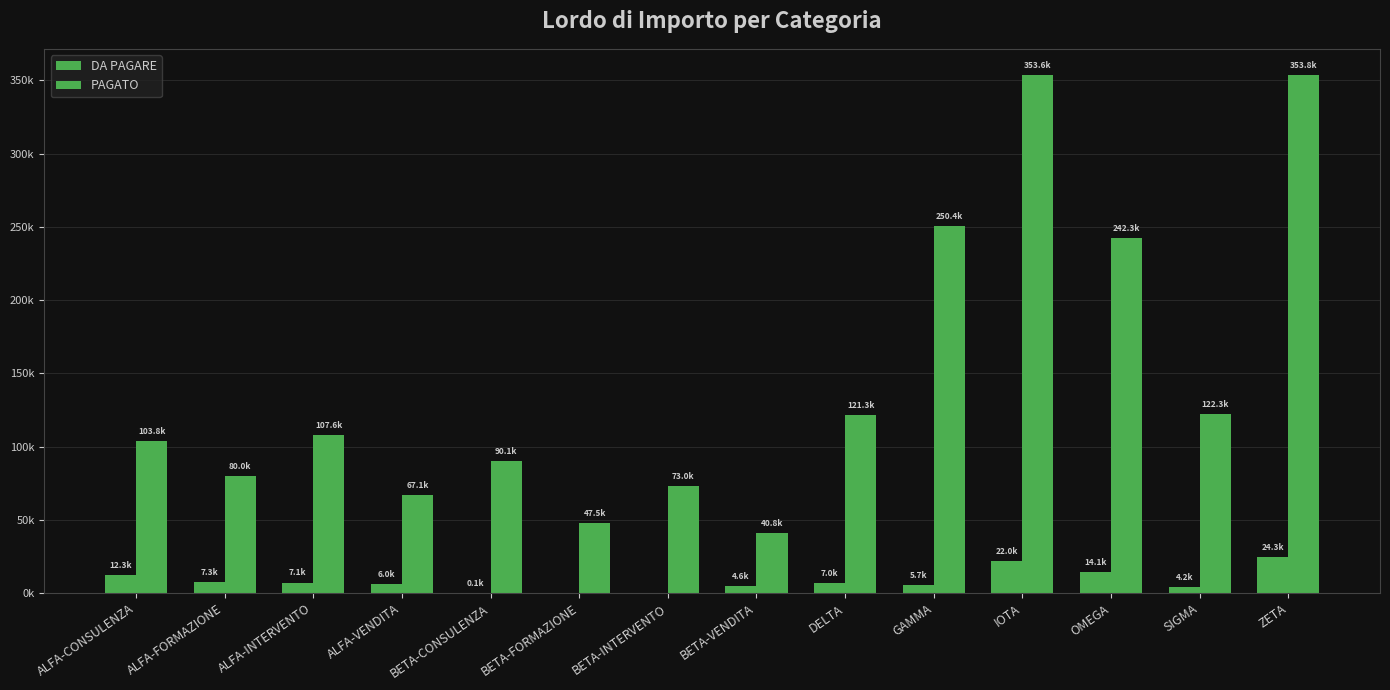

How many values in the DA PAGARE series exceed 6960?

6